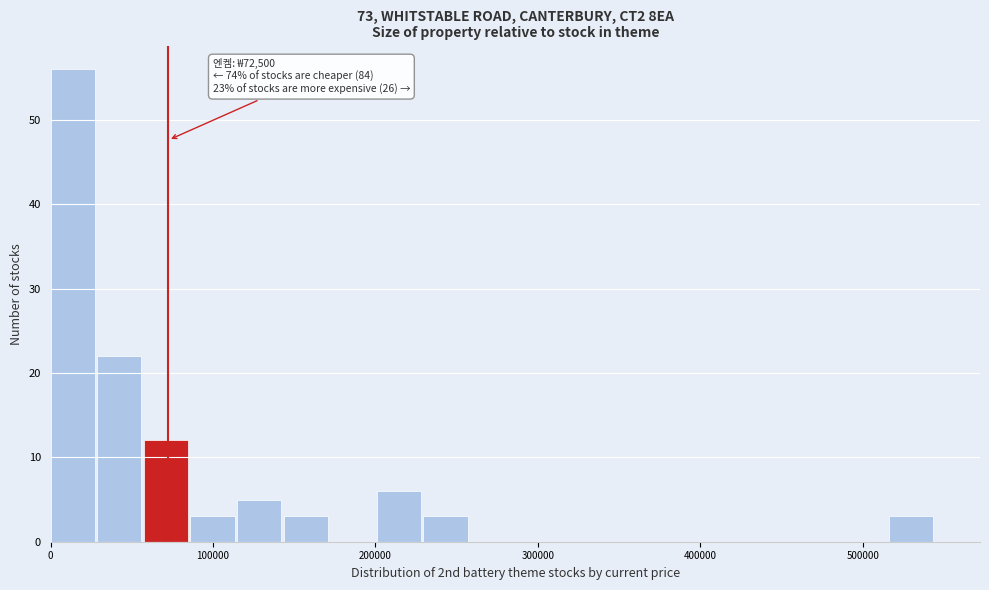

Read against the x-axis, roughly where is the centre of the tallest bar?

10000